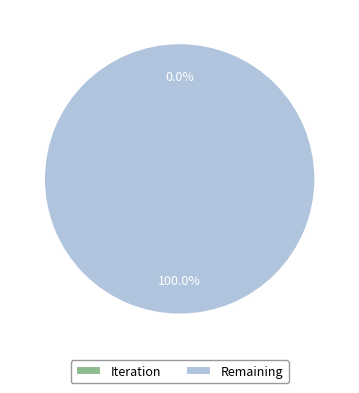

How many segments does this pie chart have?

2